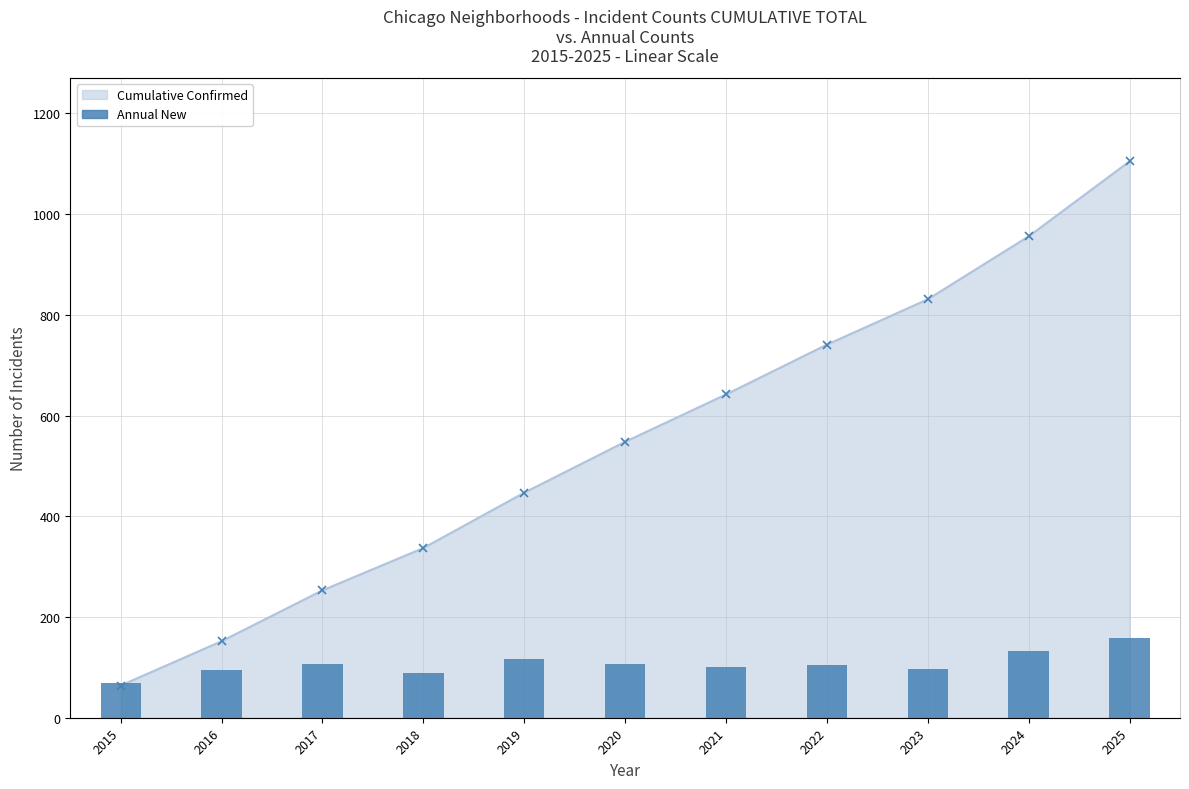

Which category has the lowest value across all series?

2015